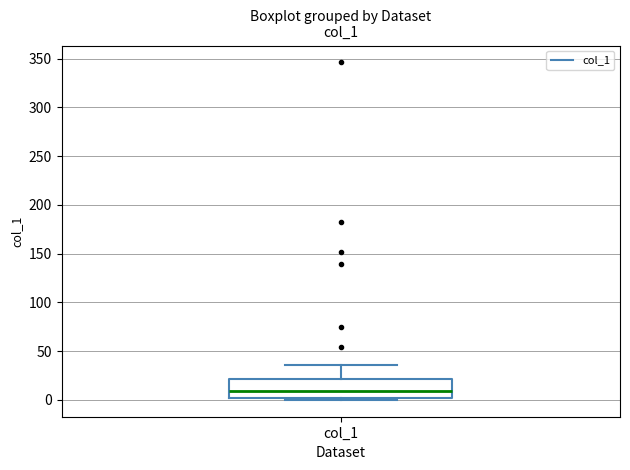

Where does the upper whisker of the box for col_1 end on the y-axis? The values are not printed on the chart, so give them approximately, as read against the axis.

35